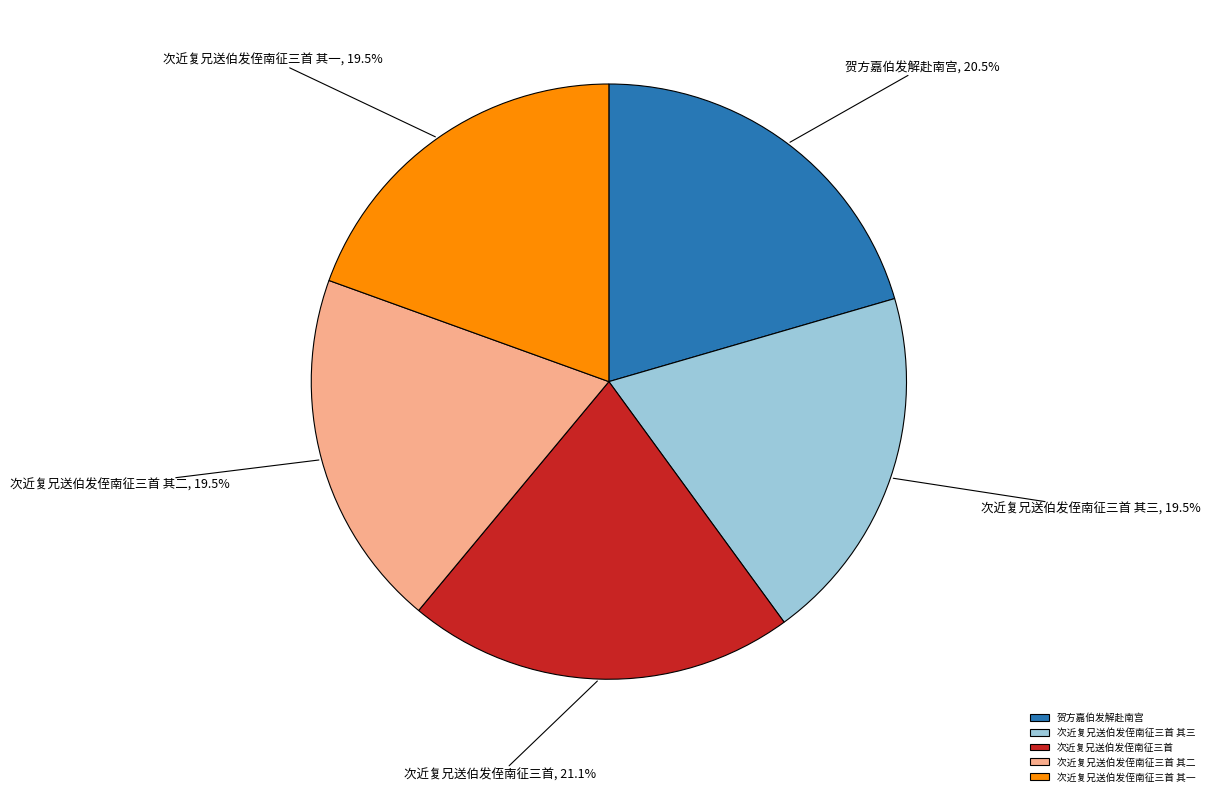

What is the largest slice in the pie chart?

次近复兄送伯发侄南征三首